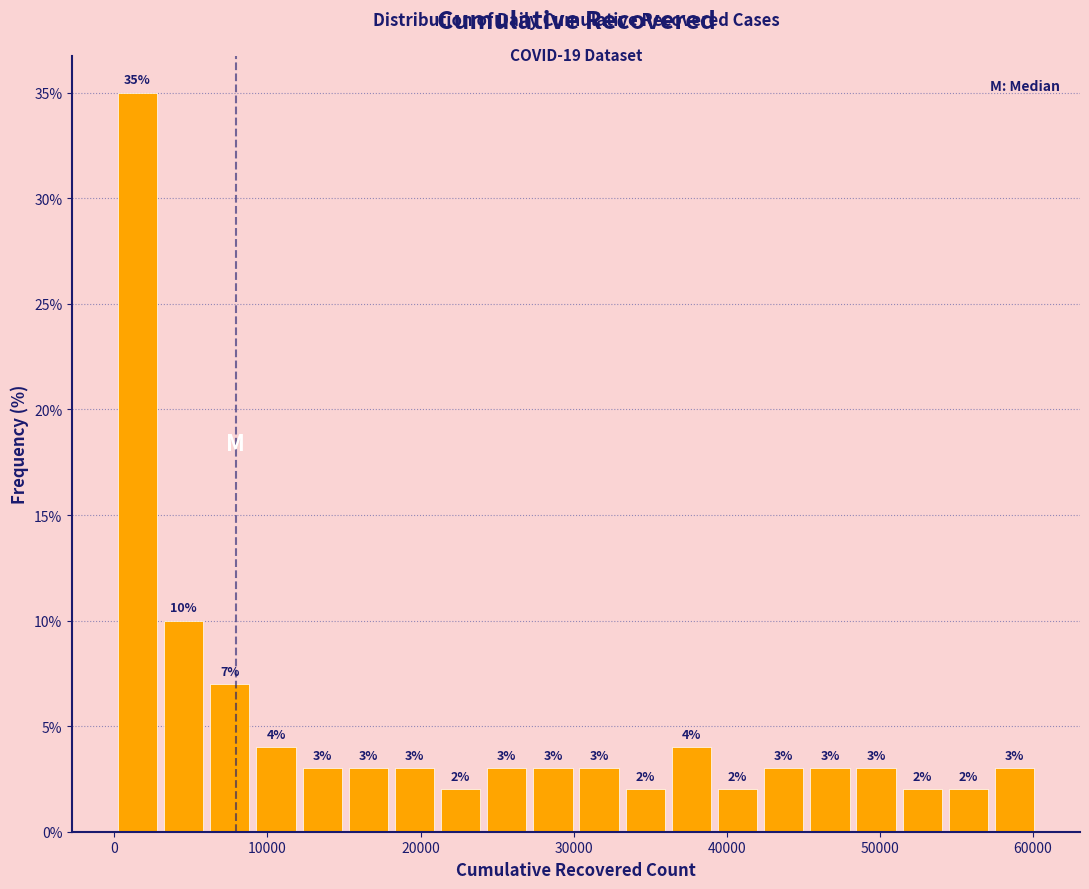

Around what value on the x-axis is the tallest bar? Give the approximate position of its centre, as read against the axis.

2000